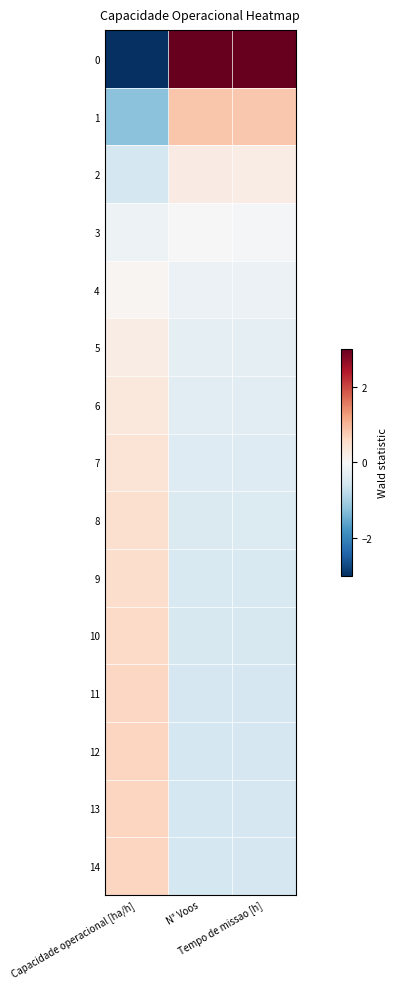

At which category is the sum across all series the highest?

N° Voos